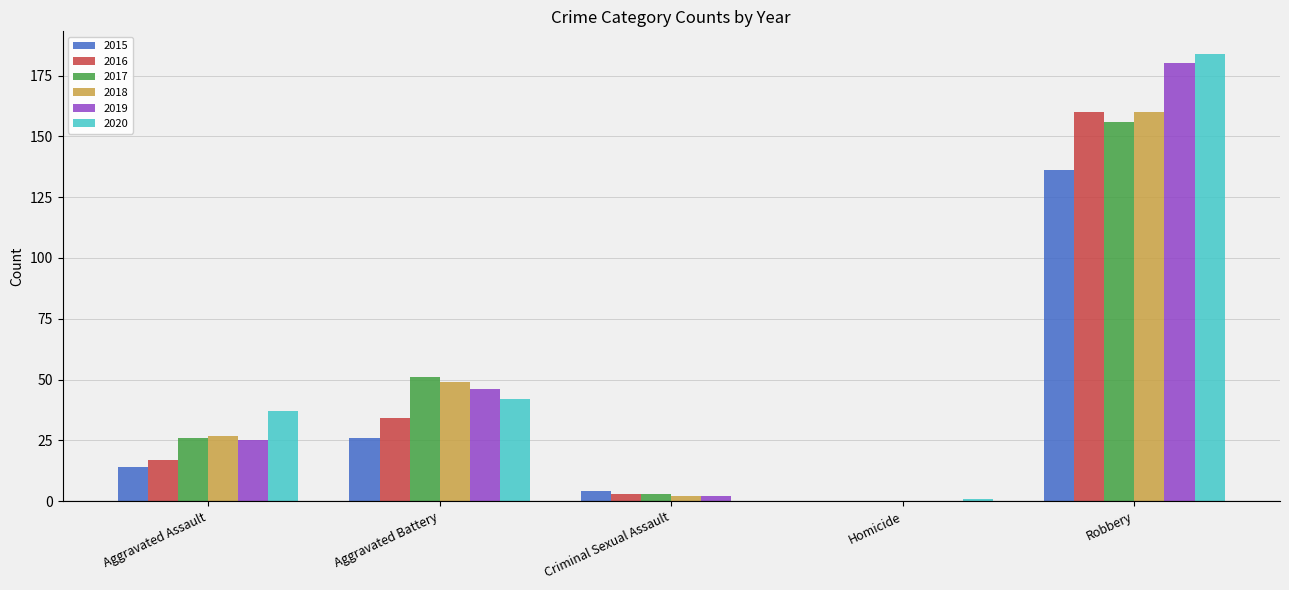

Between Aggravated Battery and Robbery, which series saw the biggest shift?

2020